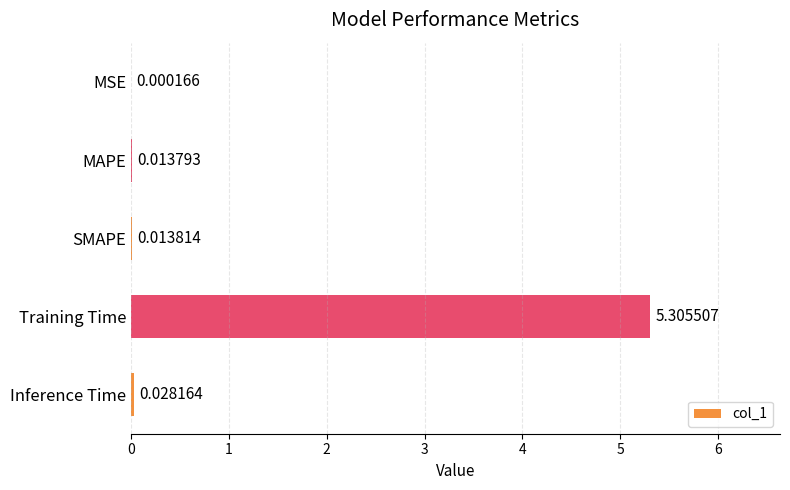

What is the sum of all values?

5.4